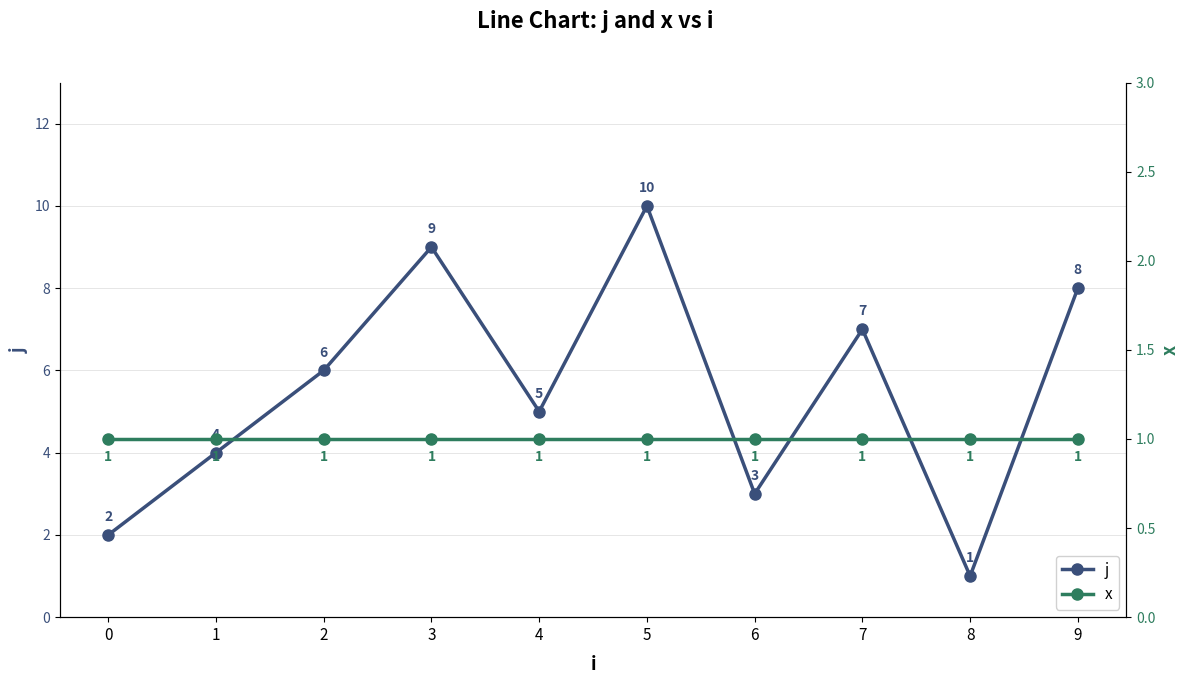

True or false: x and j intersect in this chart.

False